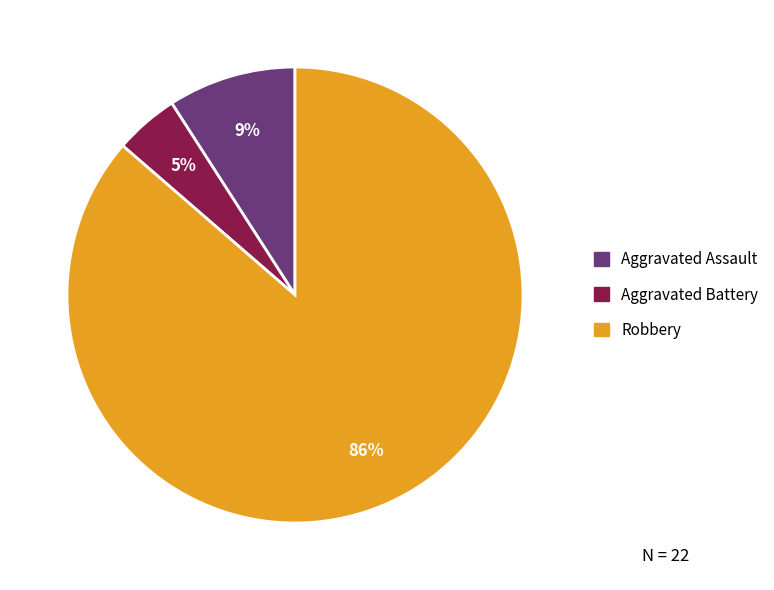

Is there a majority slice in this chart?

Yes